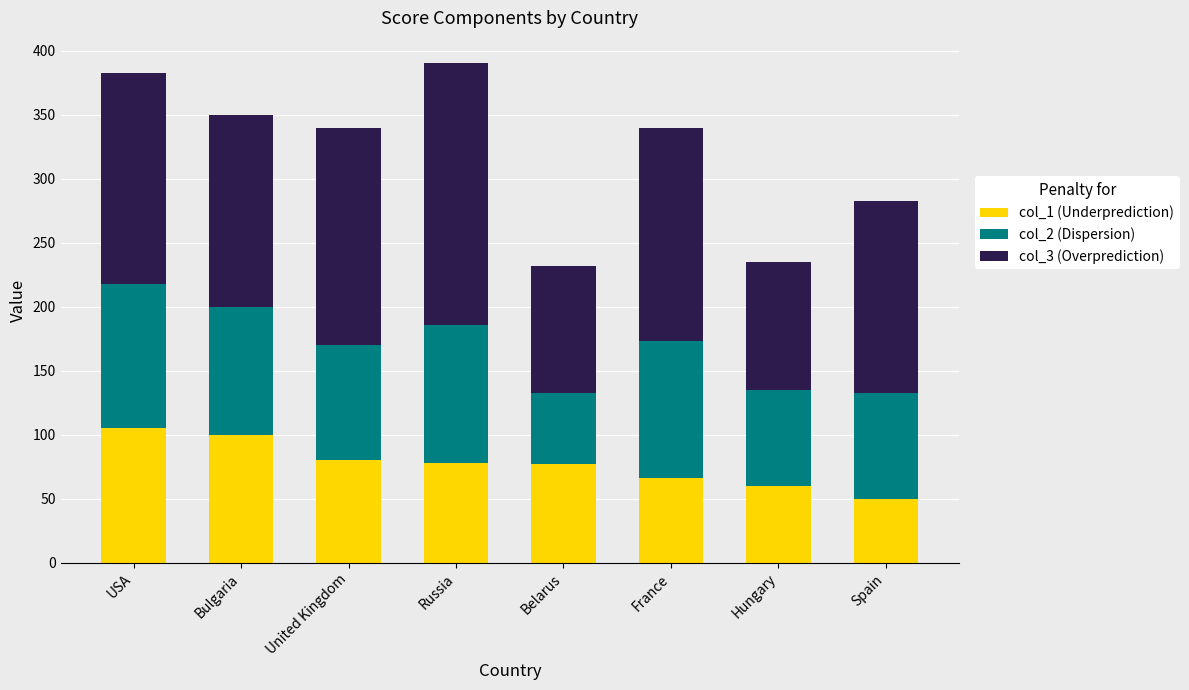

What is the maximum value for col_1 (Underprediction)?

105.0